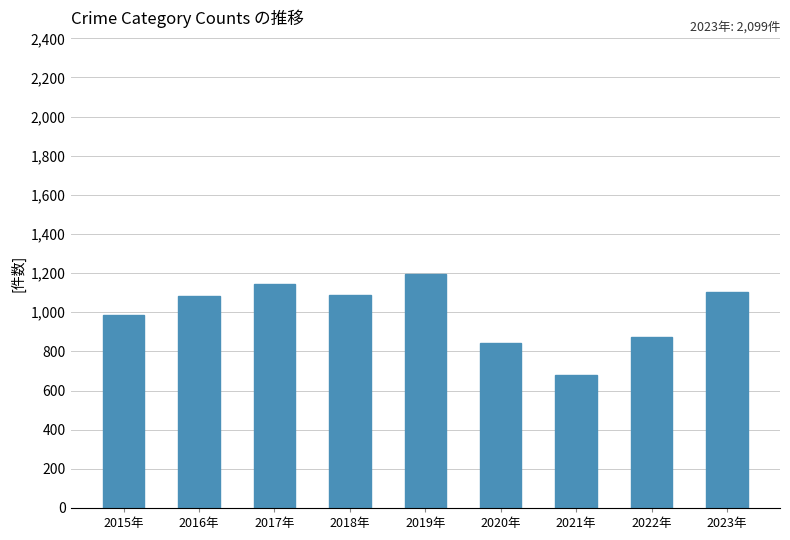

Does the chart contain stacked bars?

No